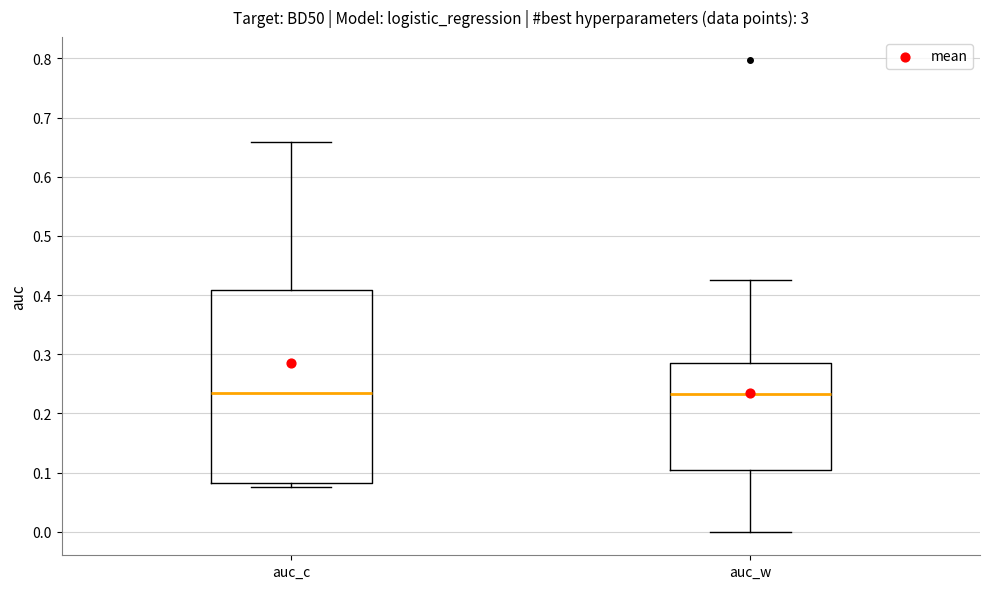

Comparing the boxes themselves (not the whiskers), which one is the tallest?

auc_c